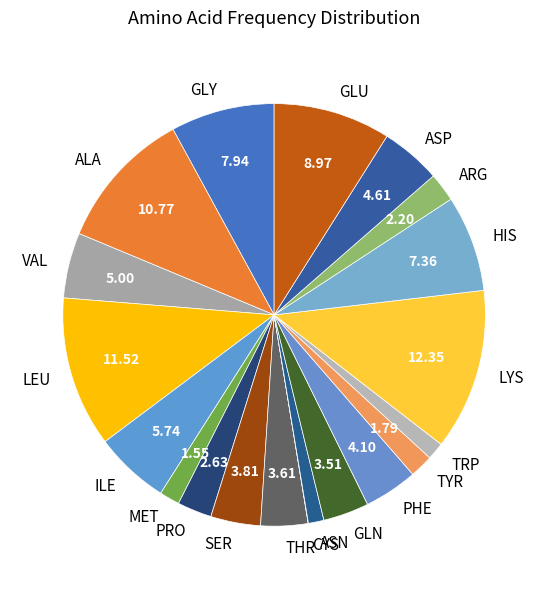

Combined, do ASN and TRP account for over 50%?

No